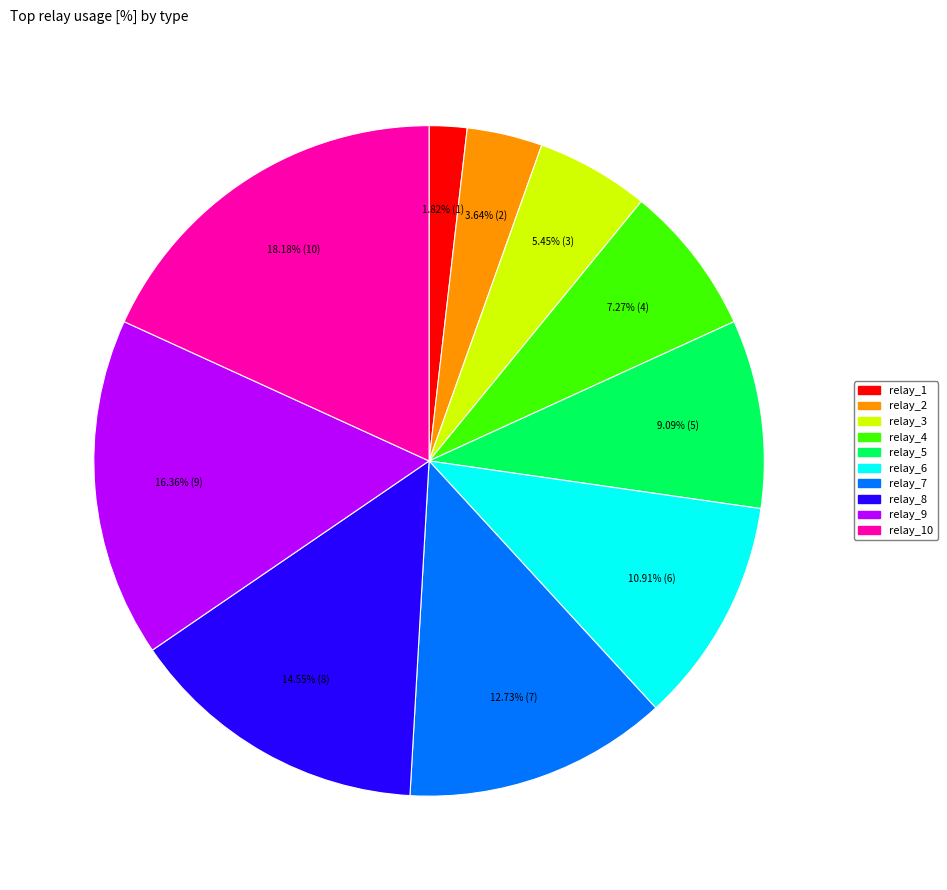

To the nearest percent, what percentage of the pie is relay_9?

16%